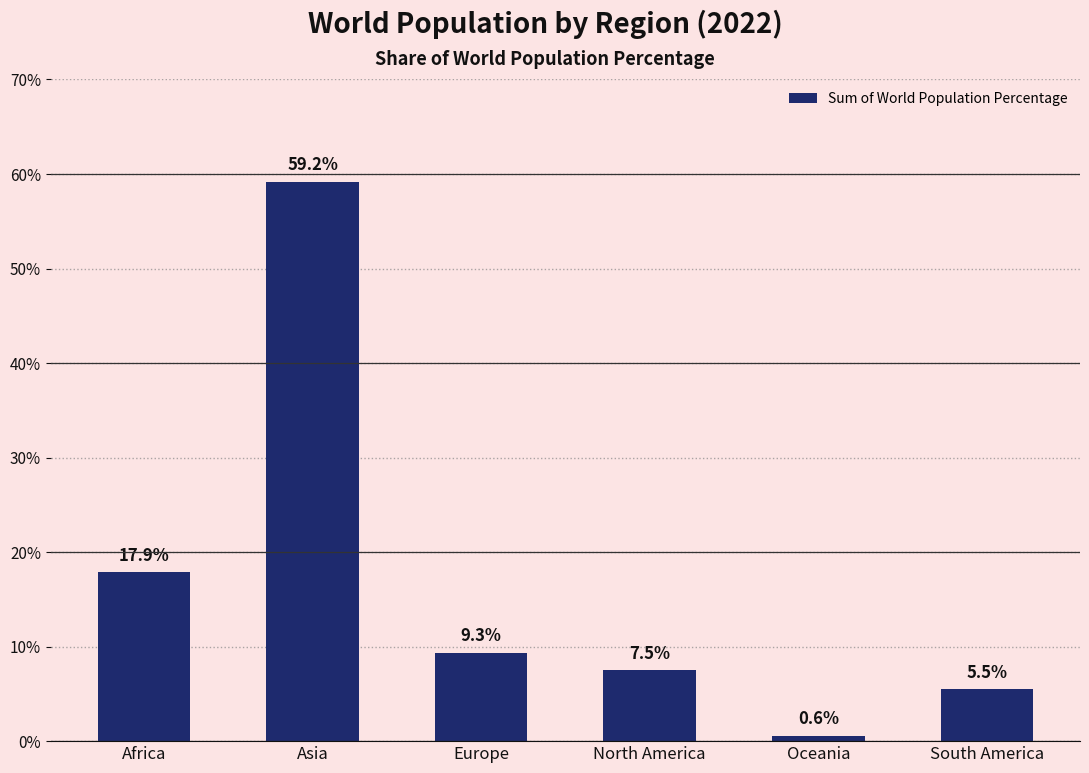

What is the sum of the values at North America and South America?

13.0